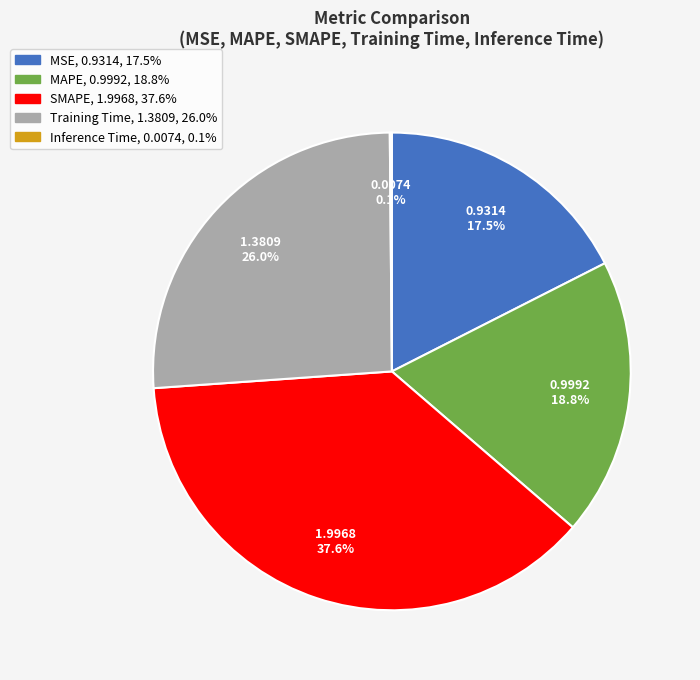

Which has a higher value, MAPE or Training Time?

Training Time